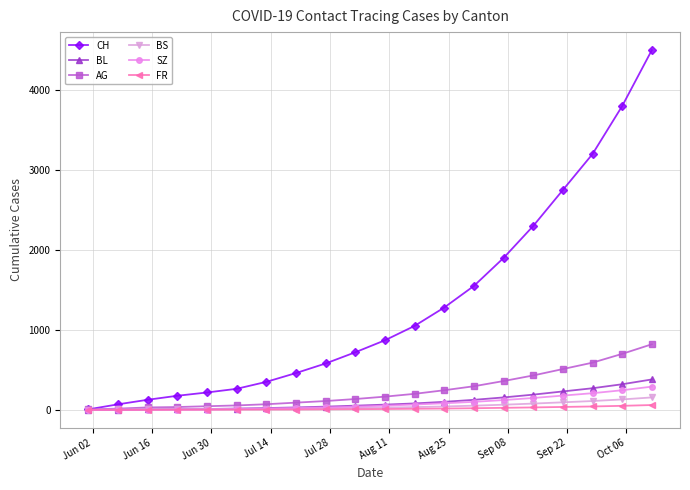

How many lines are shown in the chart?

6